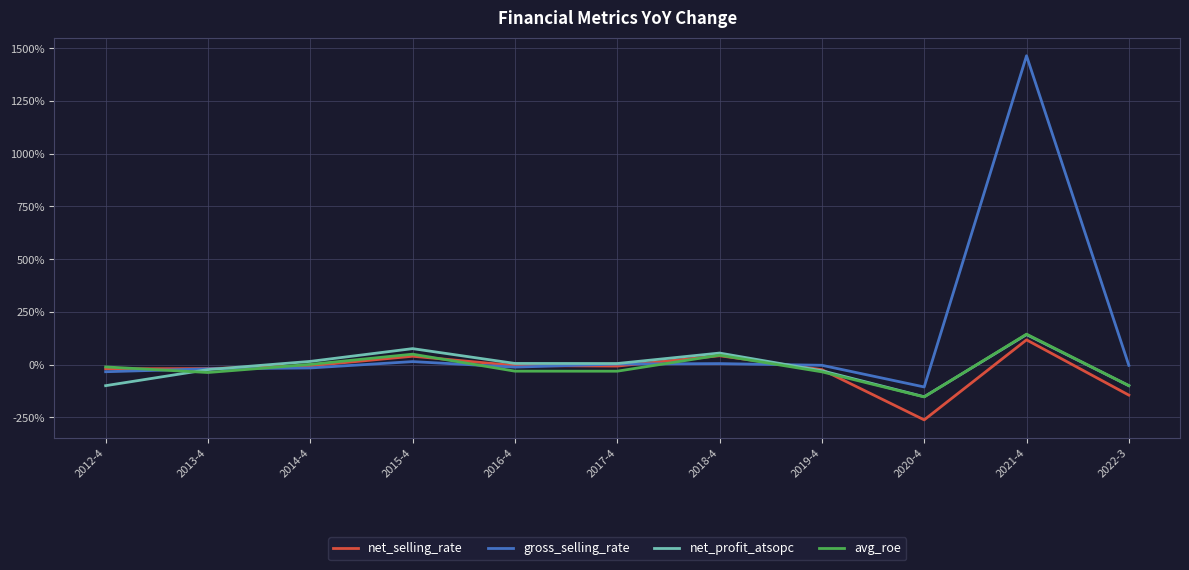

At which label does net_profit_atsopc first exceed 0?

2014-4